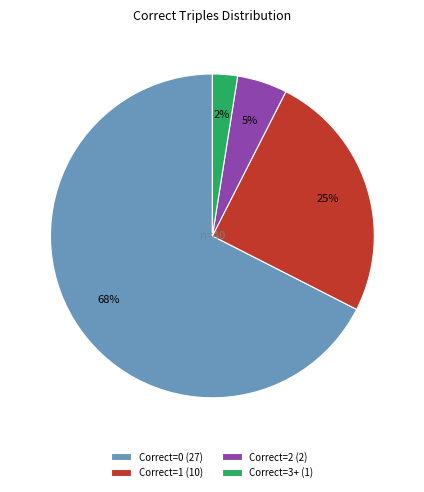

To the nearest percent, what portion does Correct=1 (10) represent?

25%